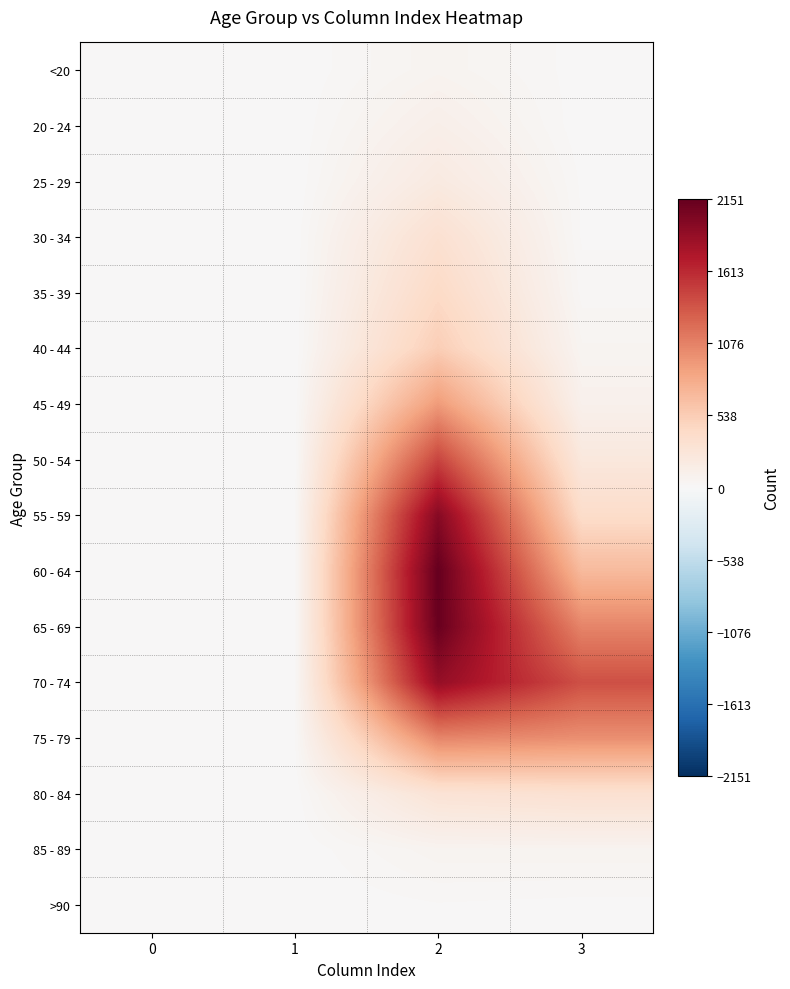

Reading right to left, what are all the values shown in this chart?

<20: 3=7	2=62	1=1	0=0
20 - 24: 3=2	2=121	1=0	0=1
25 - 29: 3=13	2=196	1=0	0=0
30 - 34: 3=14	2=333	1=2	0=0
35 - 39: 3=26	2=420	1=1	0=2
40 - 44: 3=53	2=530	1=1	0=0
45 - 49: 3=97	2=915	1=1	0=2
50 - 54: 3=227	2=1450	1=3	0=9
55 - 59: 3=392	2=1965	1=6	0=8
60 - 64: 3=689	2=2151	1=8	0=11
65 - 69: 3=1057	2=2130	1=6	0=6
70 - 74: 3=1381	2=1882	1=14	0=13
75 - 79: 3=993	2=1053	1=12	0=10
80 - 84: 3=333	2=296	1=4	0=7
85 - 89: 3=64	2=62	1=1	0=3
>90: 3=9	2=15	1=0	0=0